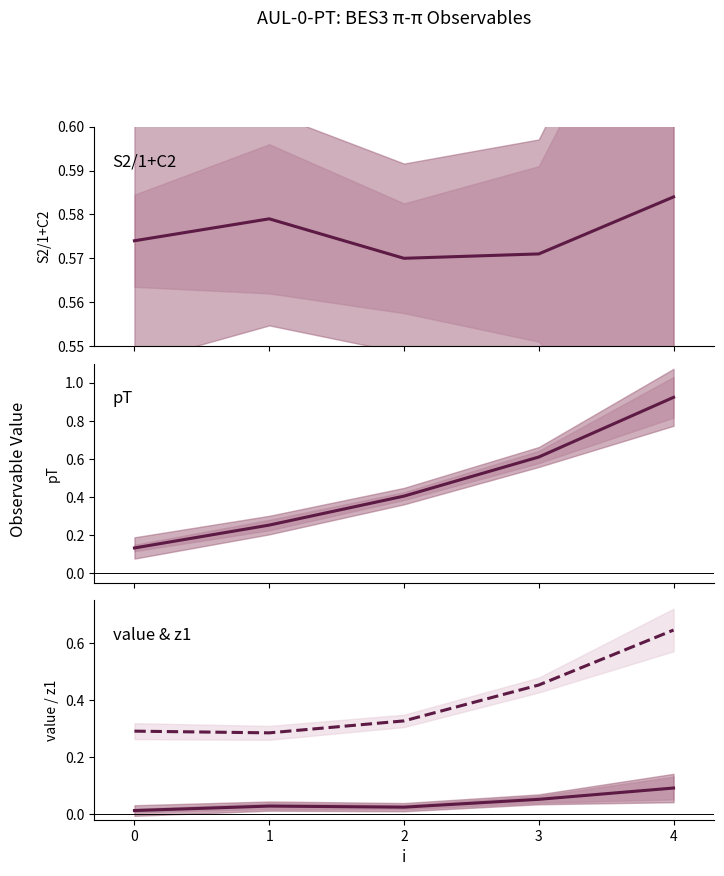

How many interior local valleys does the z1 series have?

1